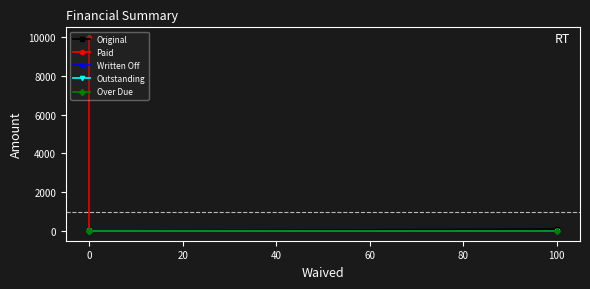

How many data points in Original are above 100?

1